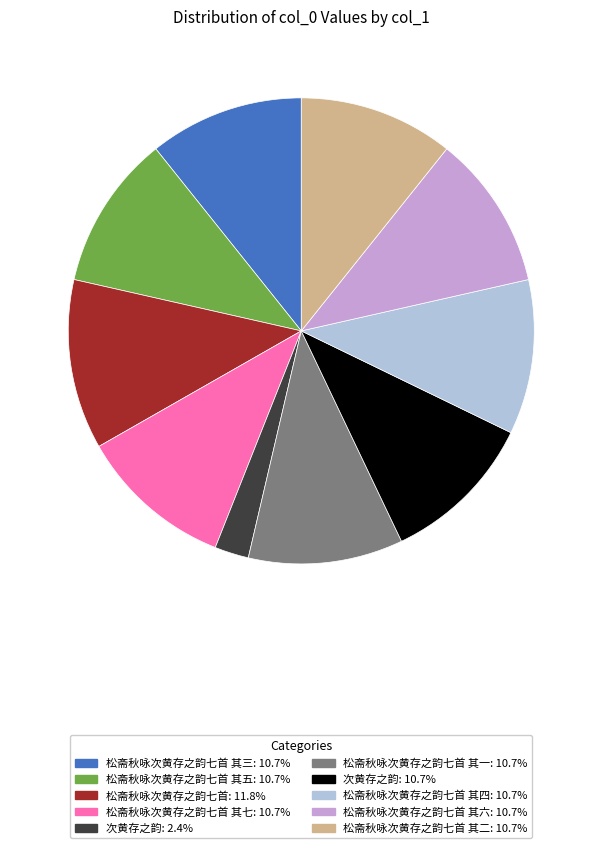

How many segments does this pie chart have?

10